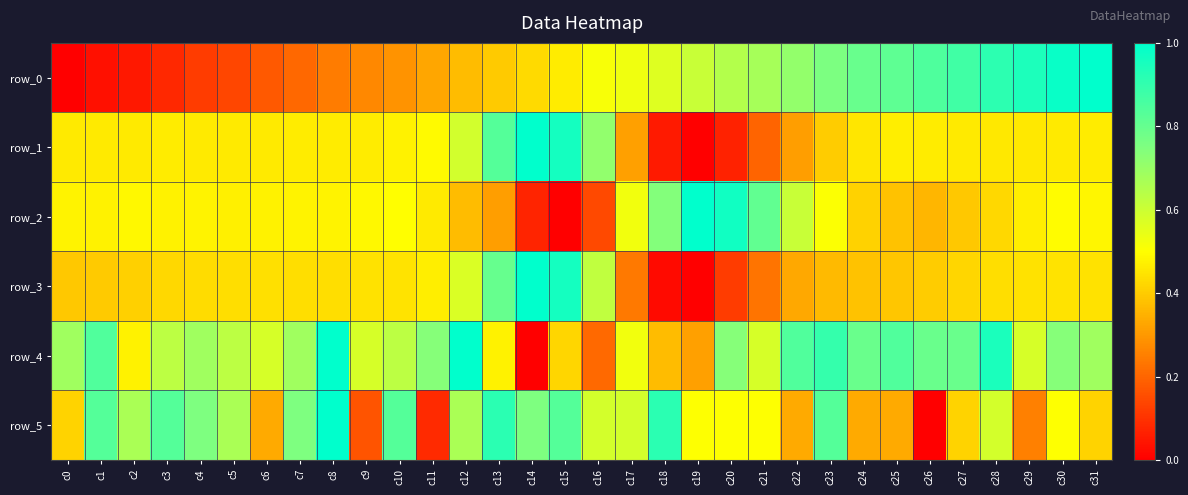

Which series has the largest total across all categories?

row_4